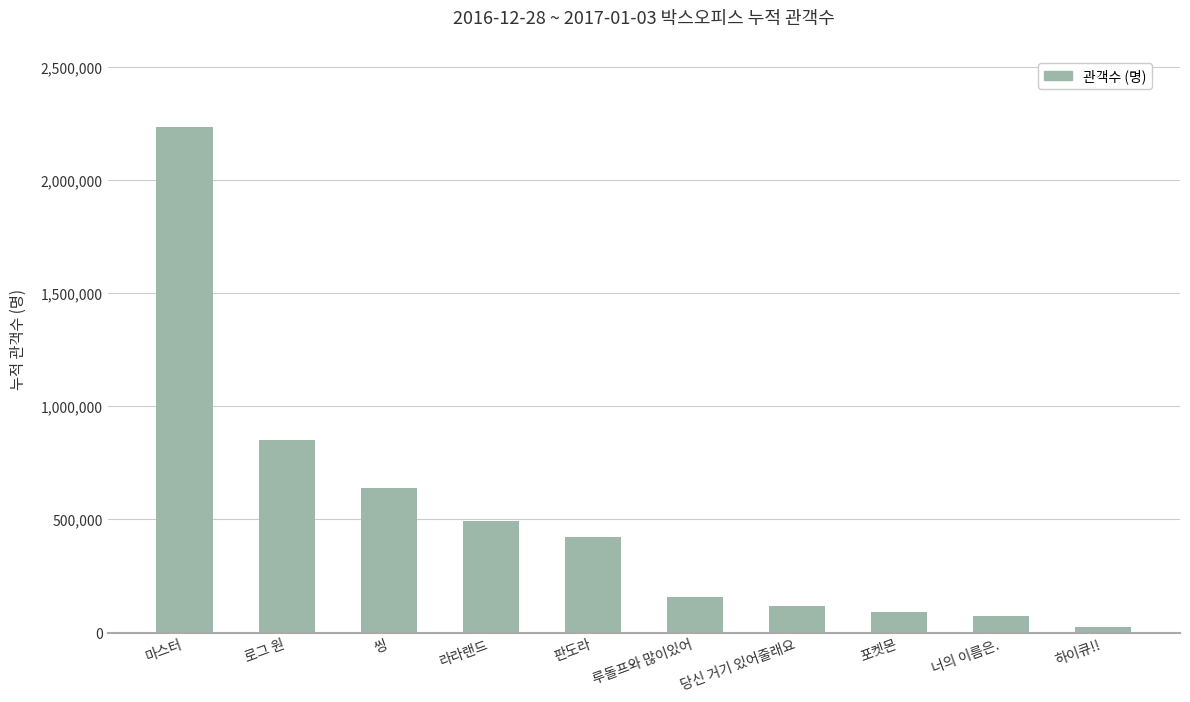

The chart shows a value of 638322 at 씽. True or false?

True